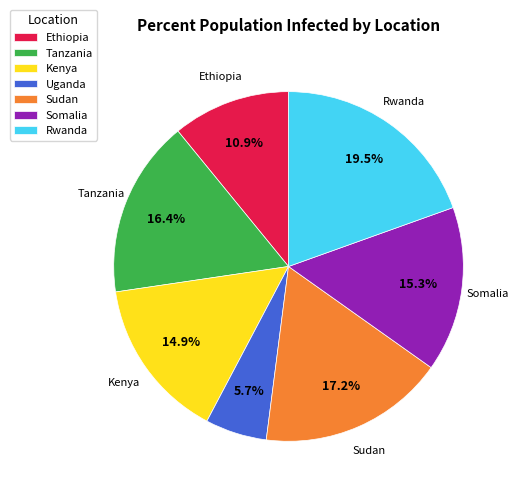

Between Uganda and Kenya, which is larger?

Kenya